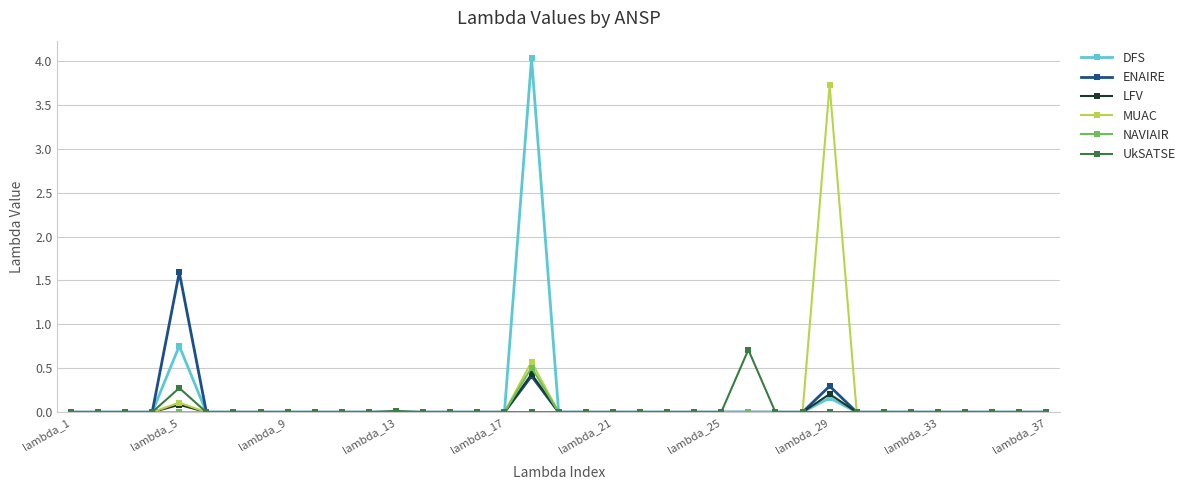

Which series has the widest spread of values?

DFS